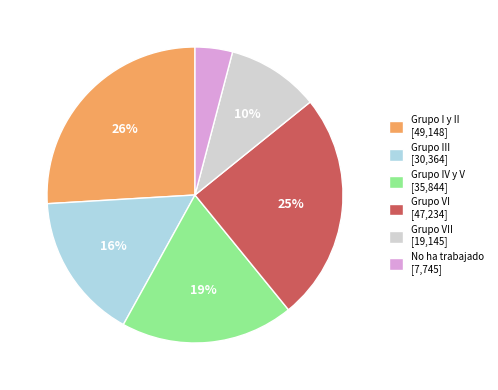

Does No ha trabajado [7,745] represent more than half of the total?

No